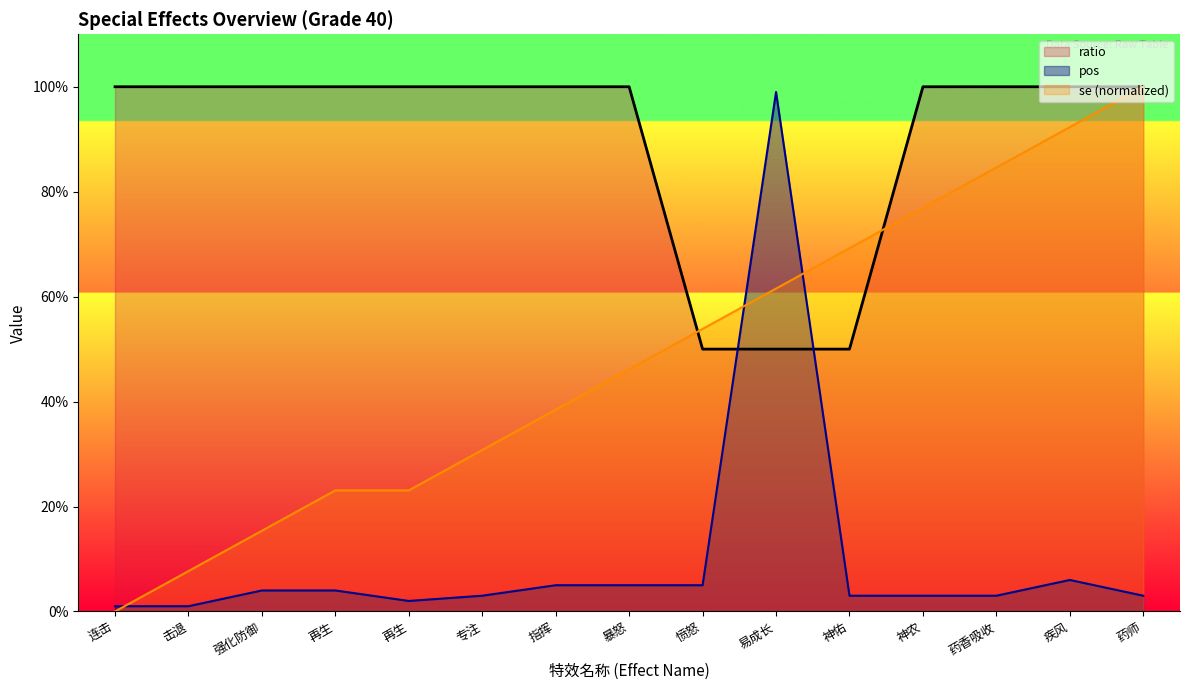

What is the difference between the maximum and minimum values in the pos series?

98.0